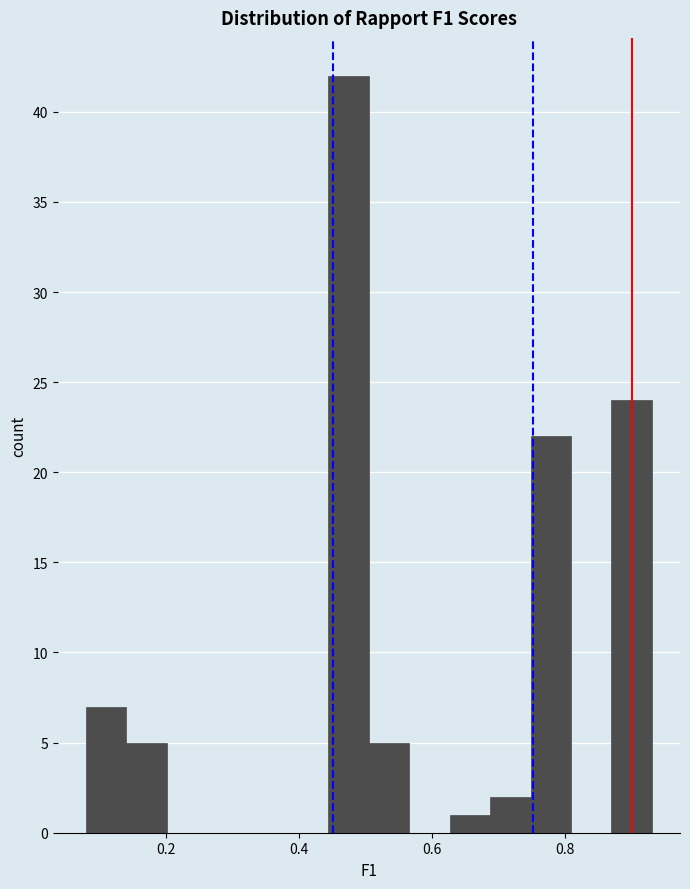

Around what value on the x-axis is the tallest bar? Give the approximate position of its centre, as read against the axis.

0.48